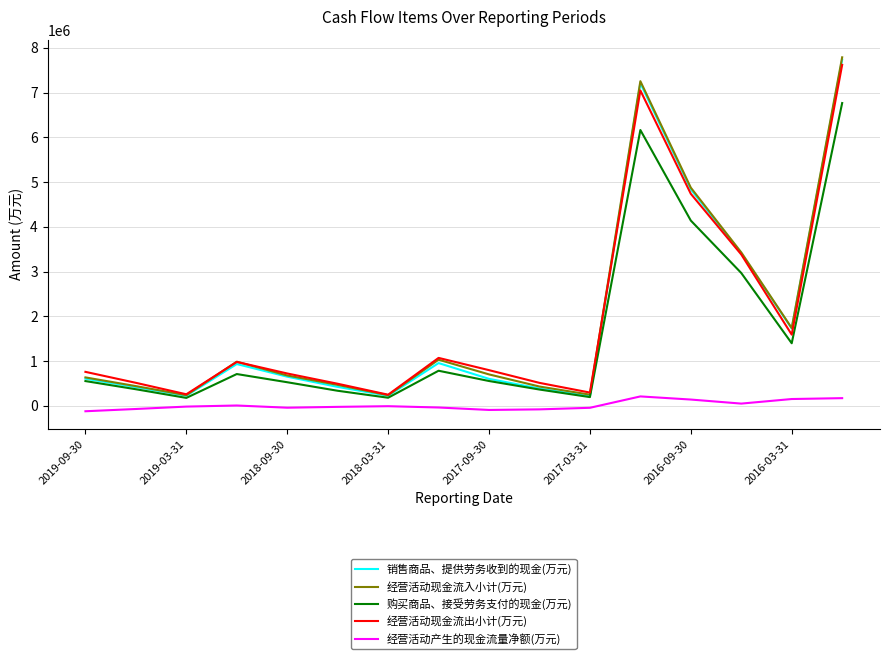

True or false: 销售商品、提供劳务收到的现金(万元) and 经营活动产生的现金流量净额(万元) intersect in this chart.

False